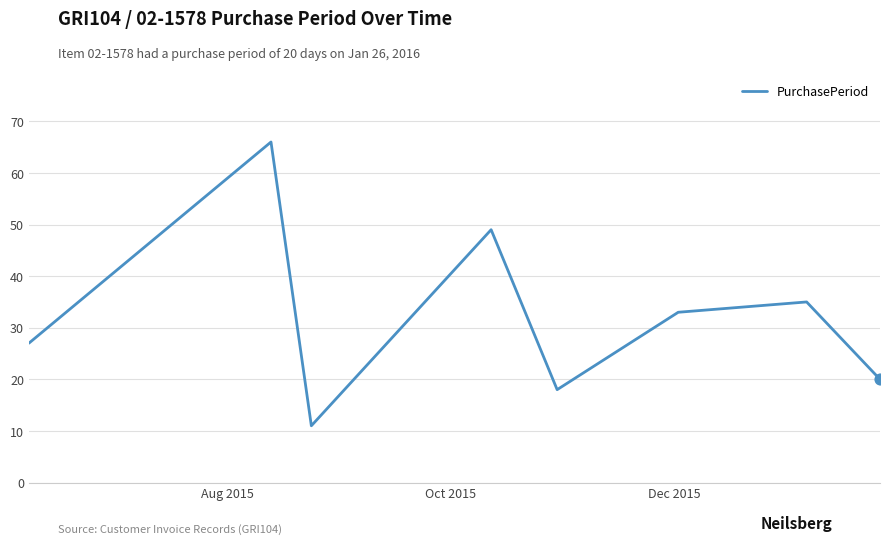

What is the average value?

32